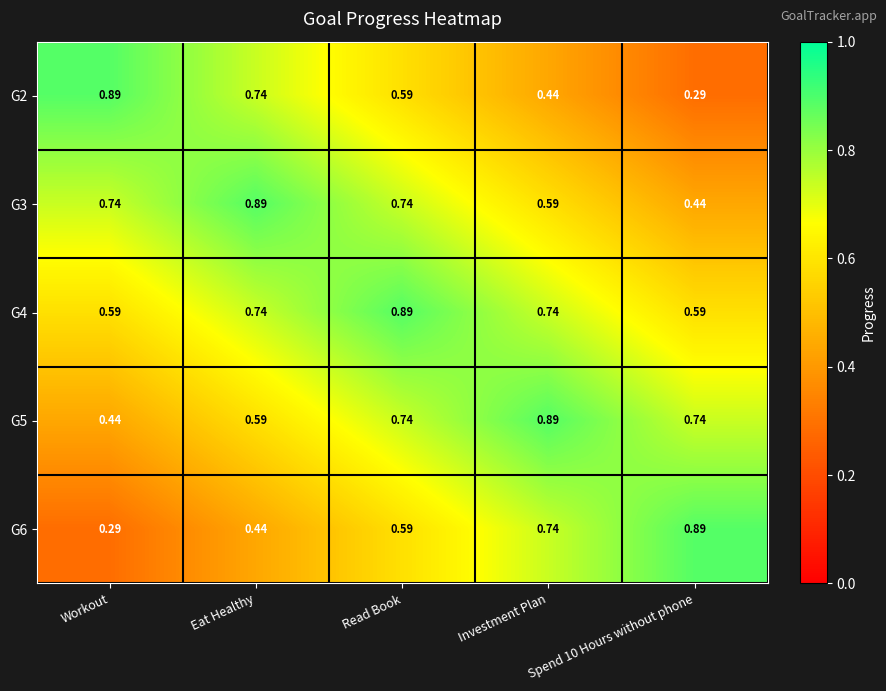

At which label does G4 reach its peak?

Read Book